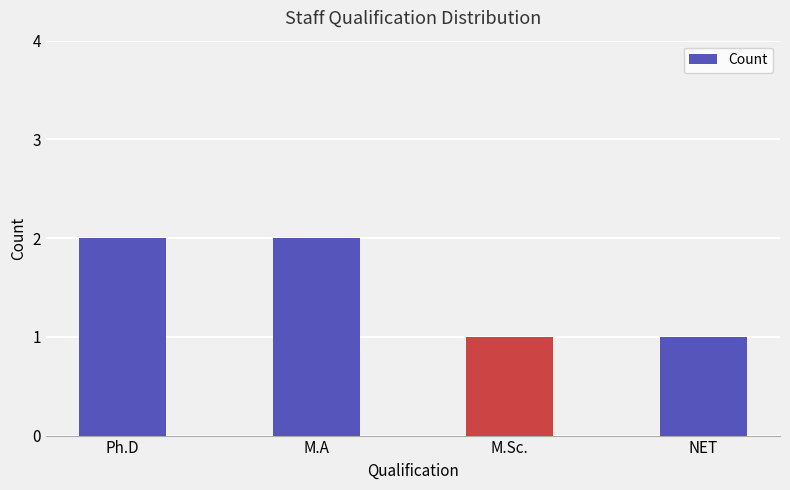

What is the label of the 1st bar from the left?

Ph.D